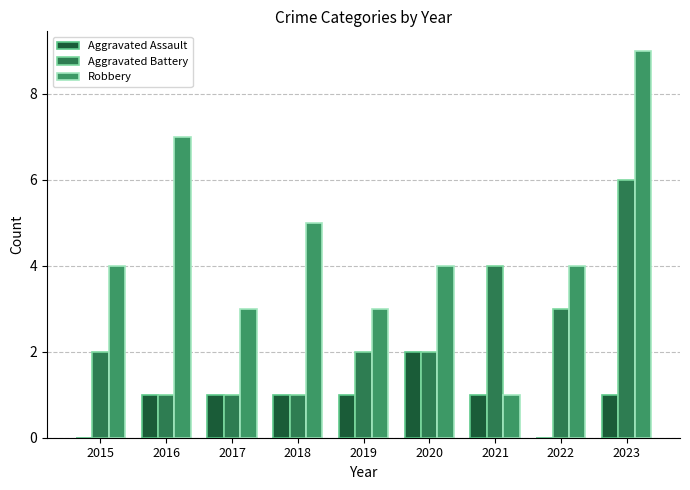

What is the sum of the Aggravated Battery values at 2022 and 2020?

5